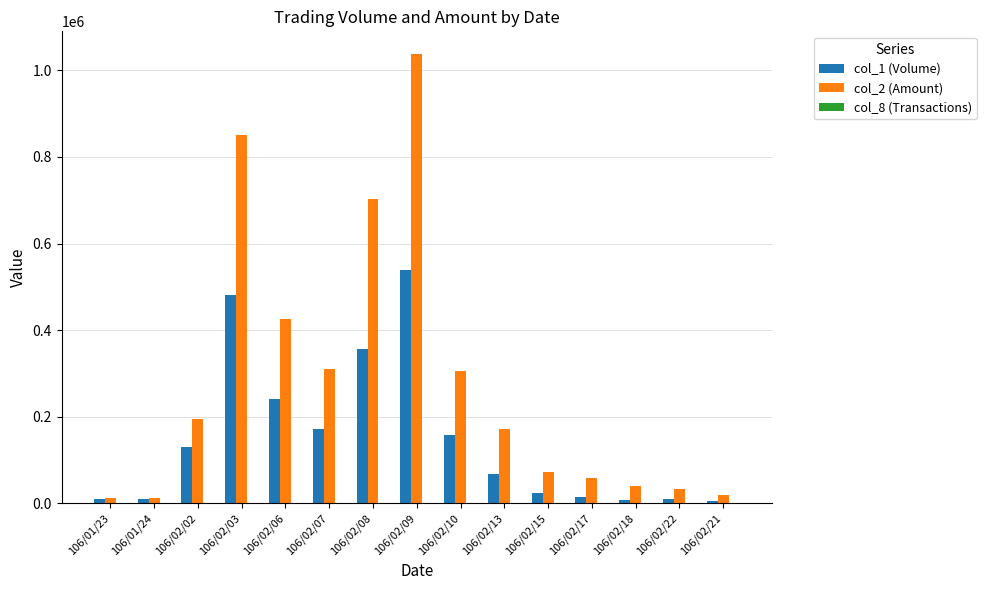

What is the average value of the col_2 (Amount) series?

283455